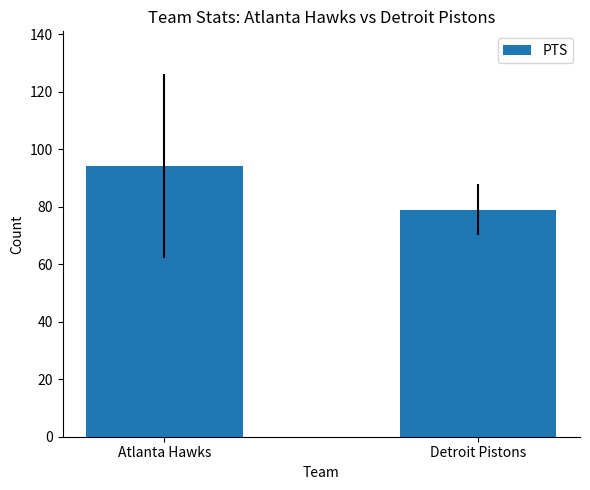

What is the label of the 2nd bar from the right?

Atlanta Hawks